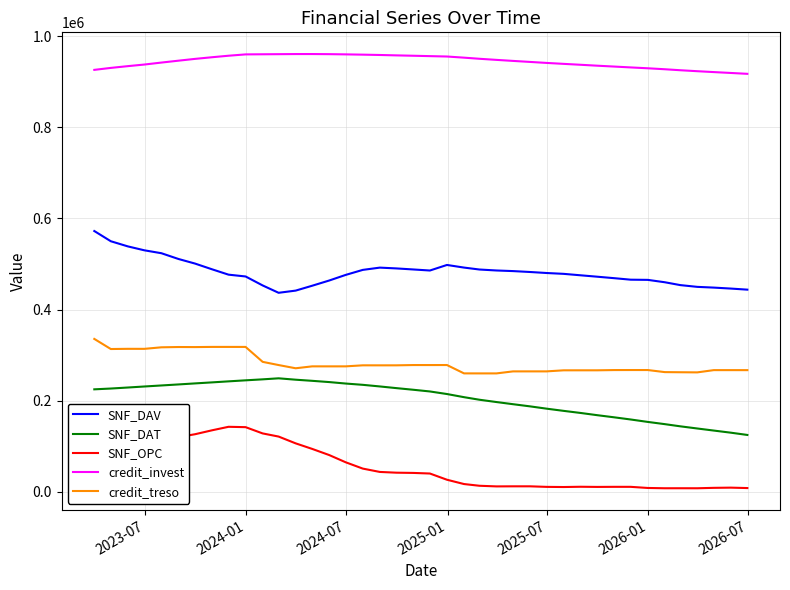

What is the difference between the maximum and minimum values in the SNF_DAV series?

135598.2